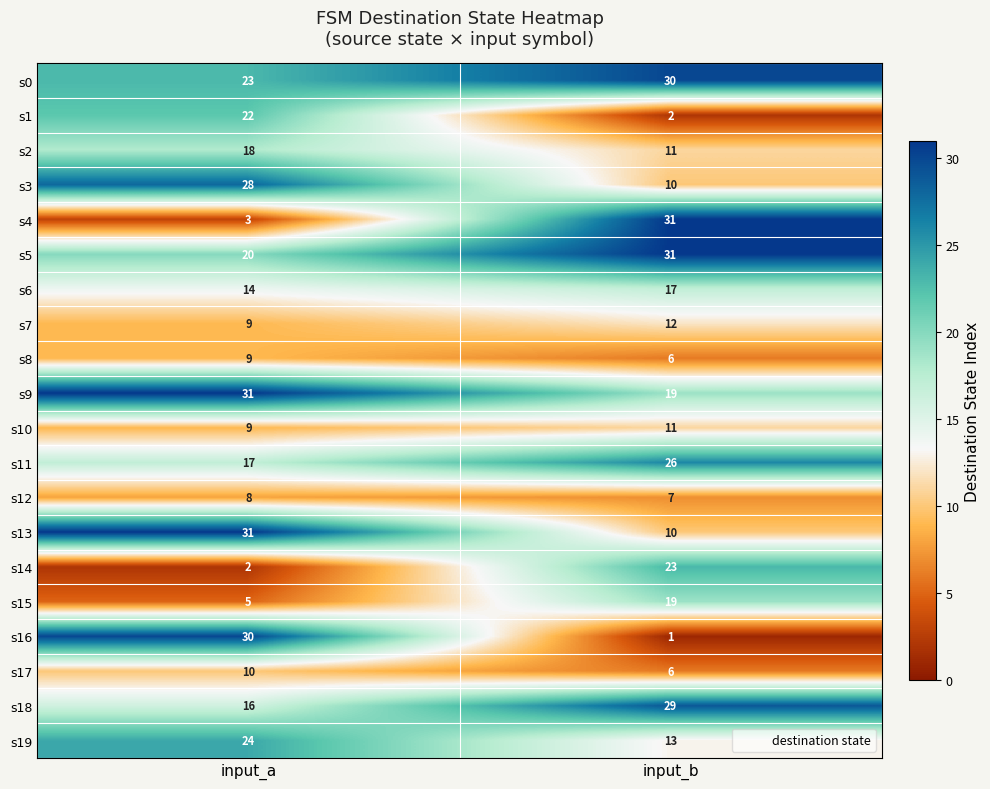

Is the value of s14 at input_b greater than the value of s8 at input_a?

Yes